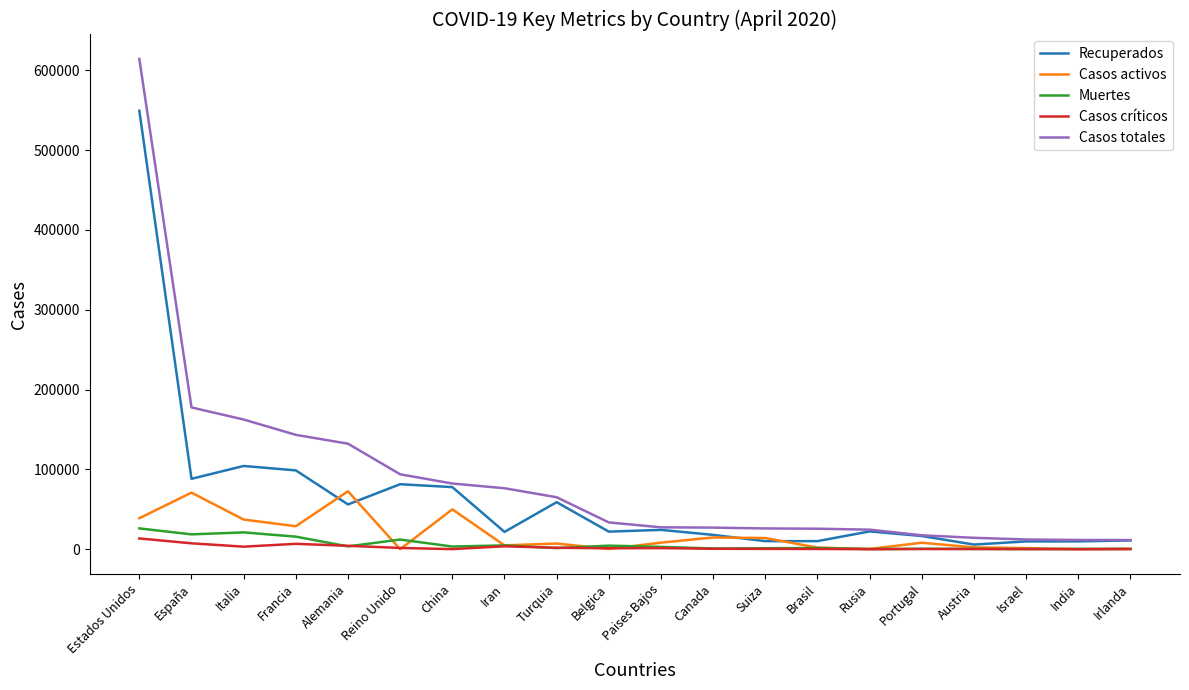

What is the difference between the highest and lowest values at Iran?

72746